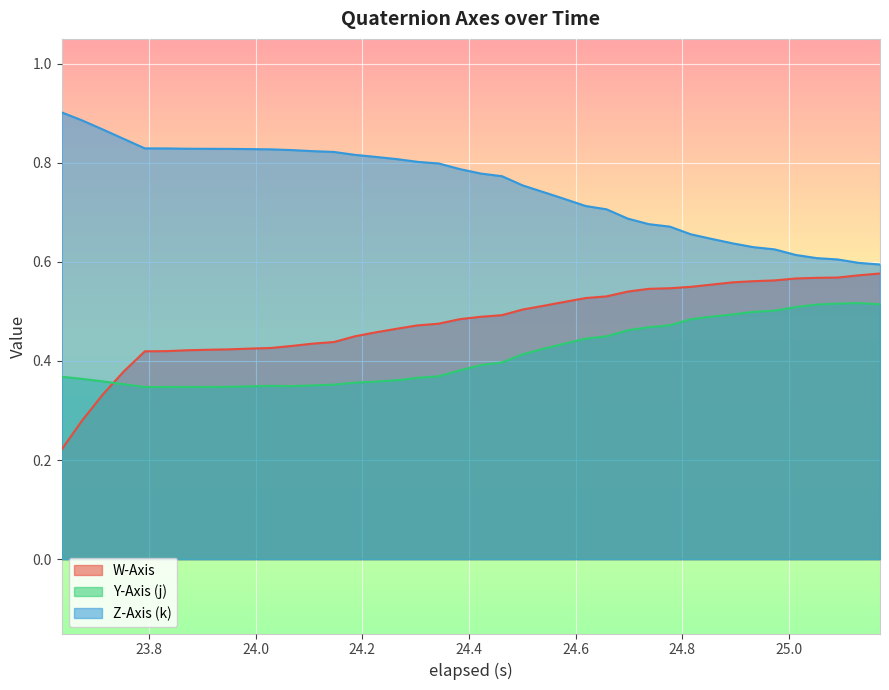

True or false: Y-Axis (j) and Z-Axis (k) cross at least once.

False